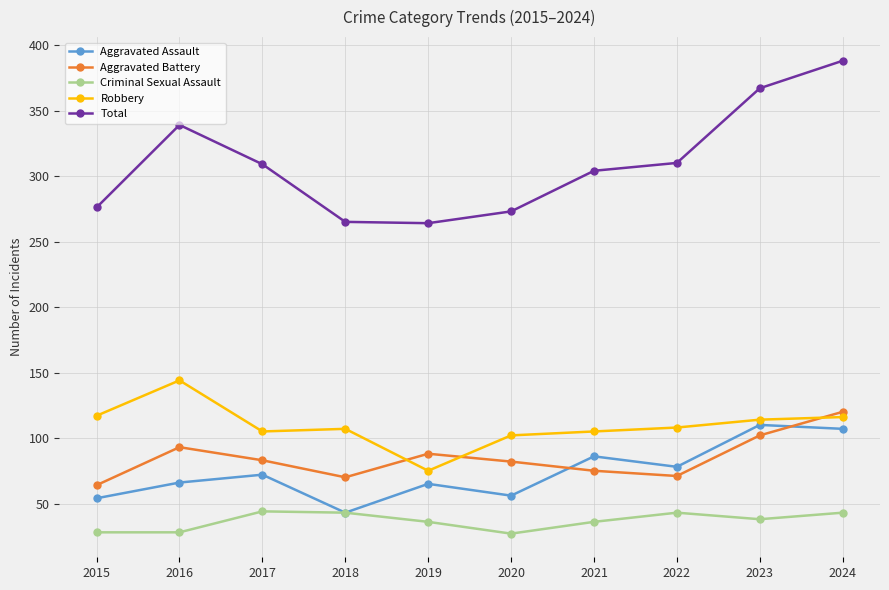

What is the highest value of the Total series?

388